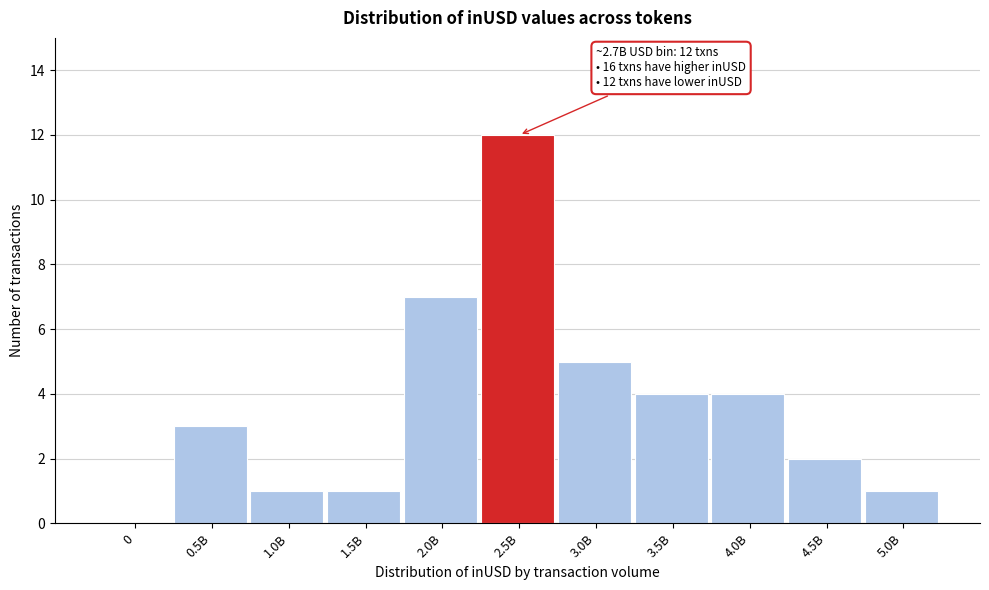

Reading left to right, what are all the values shown in this chart?

0=0	0.5B=3	1.0B=1	1.5B=1	2.0B=7	2.5B=12	3.0B=5	3.5B=4	4.0B=4	4.5B=2	5.0B=1